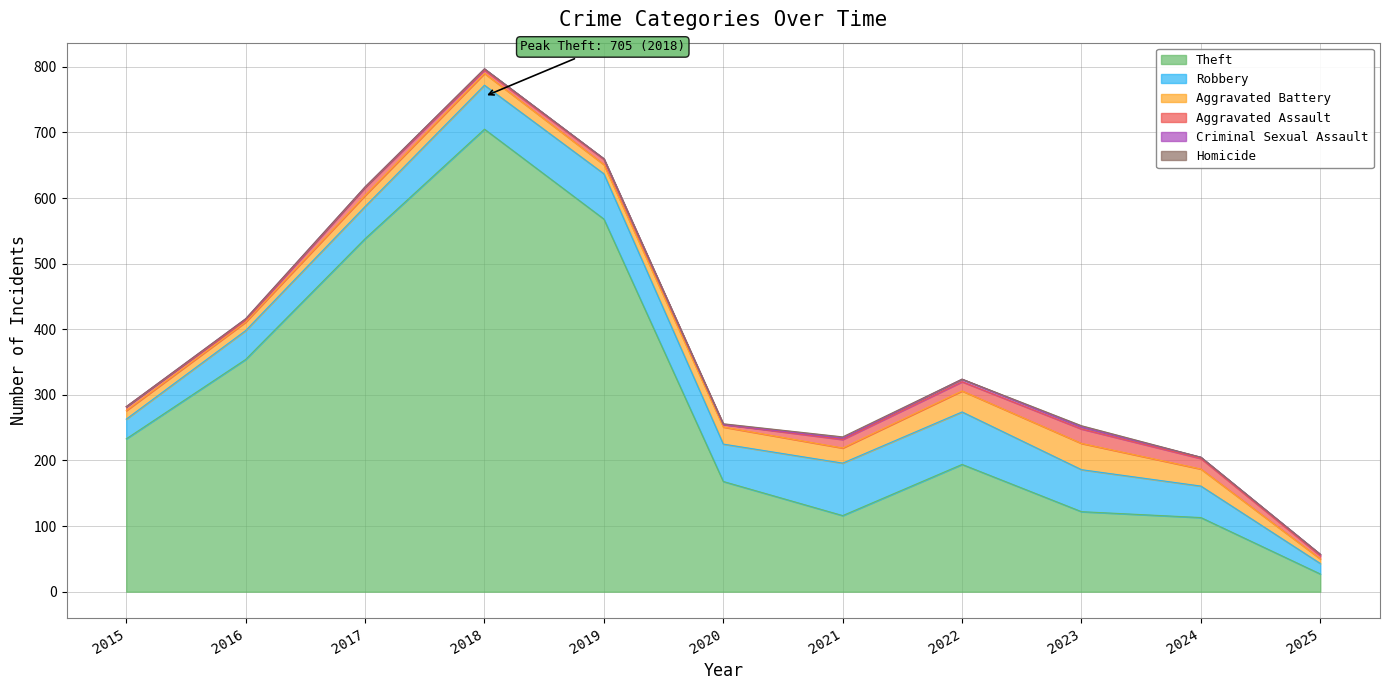

True or false: Criminal Sexual Assault has a value of 4 at 2022.

True